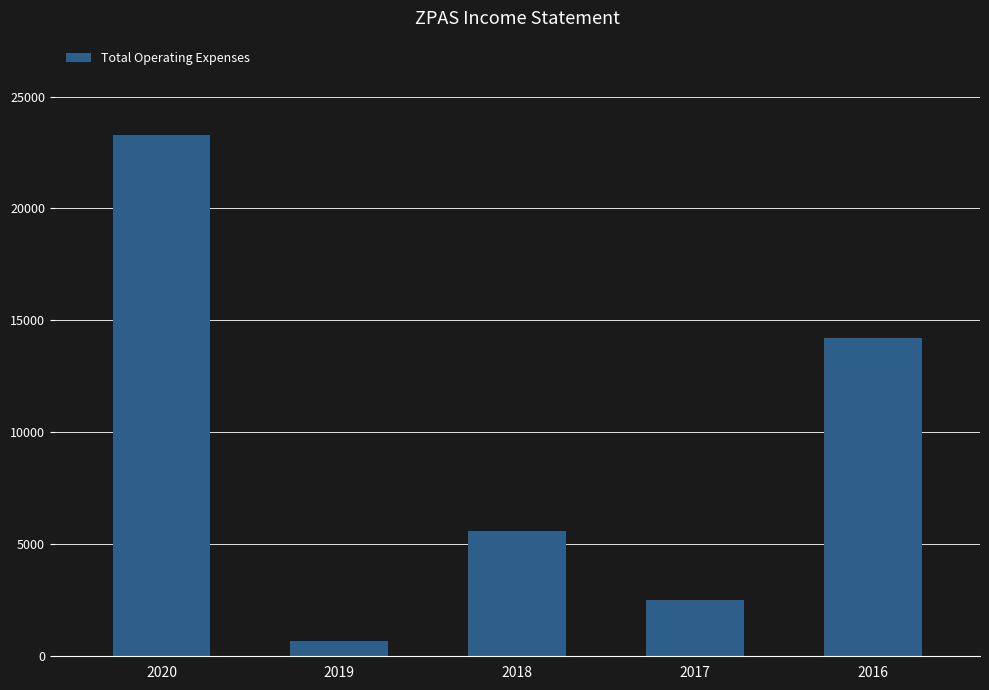

What is the smallest value displayed?

700